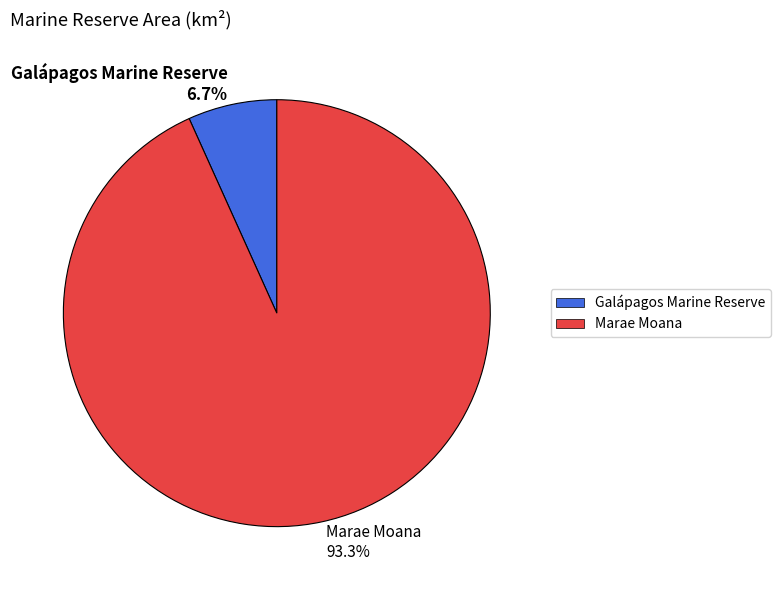

Which category has the smallest portion of the pie?

Galápagos Marine Reserve